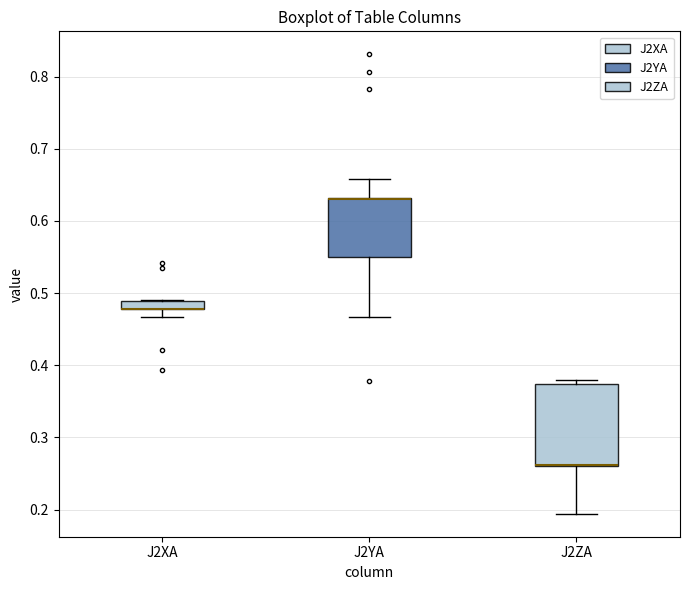

Which box is the tallest, from its lower edge to its upper edge?

J2ZA